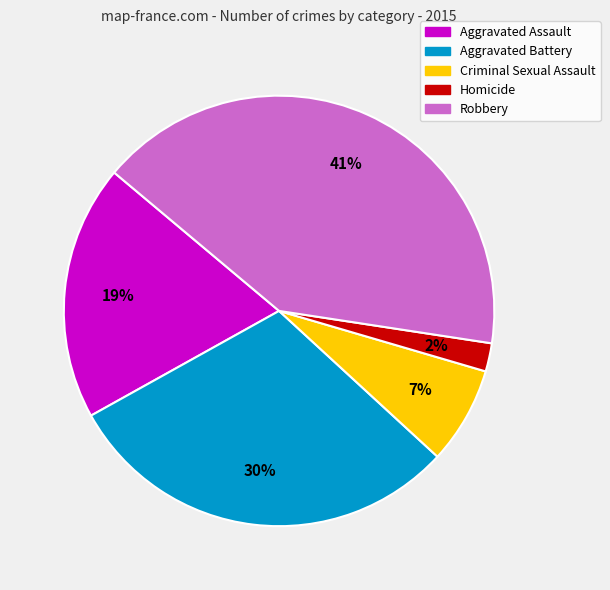

Which slice is the largest?

Robbery